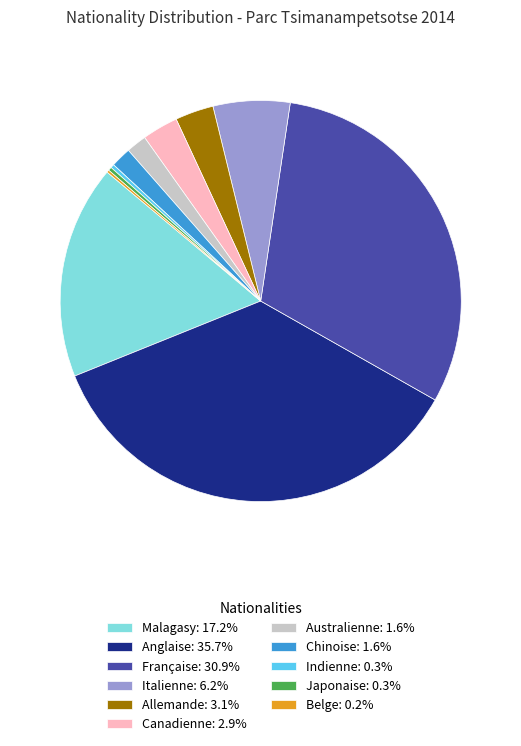

Which category has the biggest portion of the pie?

Anglaise